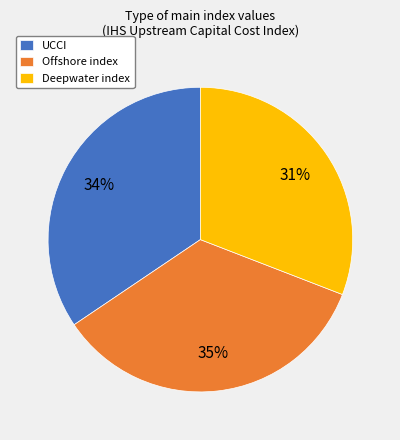

The Offshore index slice represents 35% of the pie. True or false?

True